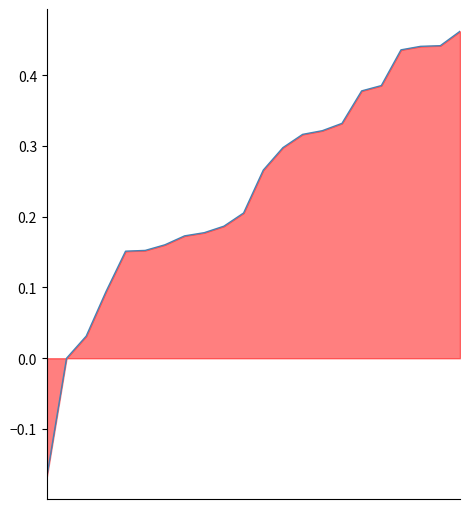

True or false: the data has more than 0 interior local peaks.

False